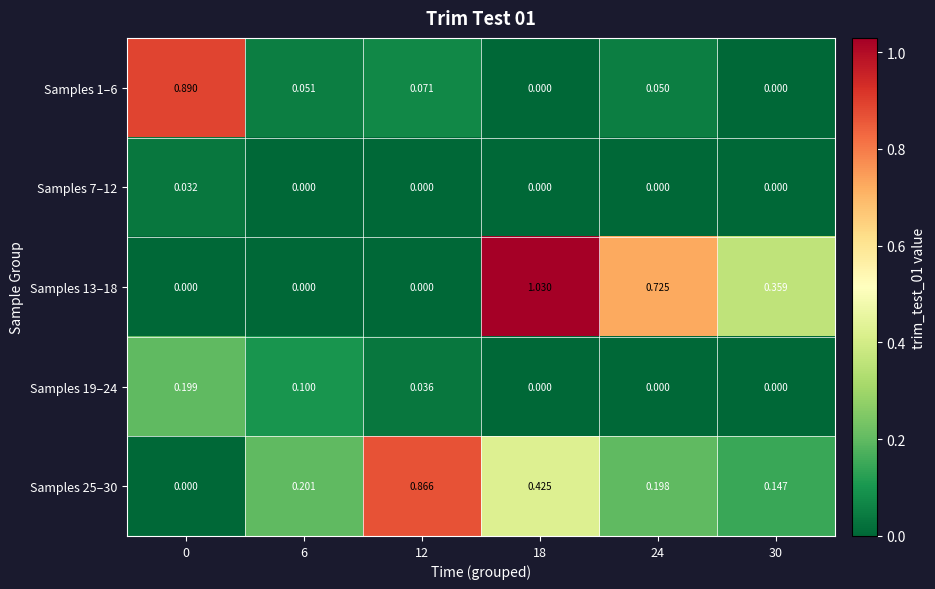

Which series has the largest range (max minus min)?

Samples 13–18